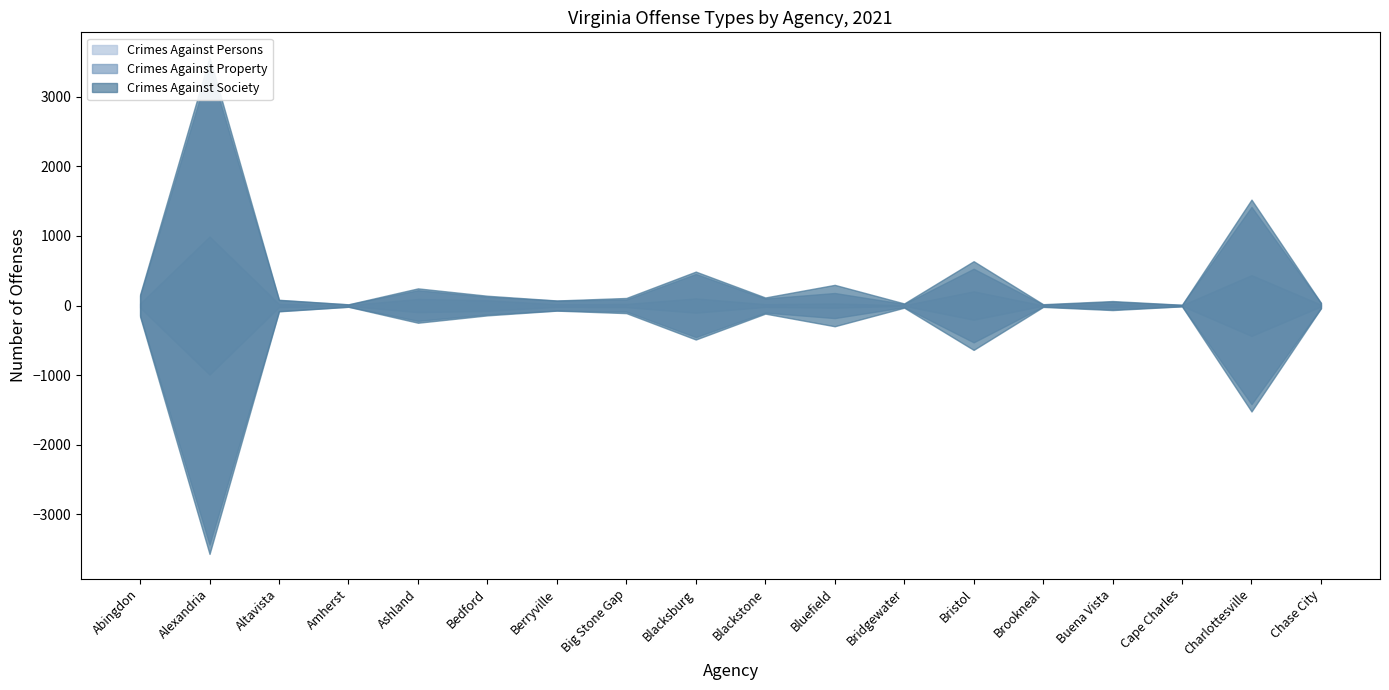

How many data points in Crimes Against Society are less than 30?

8